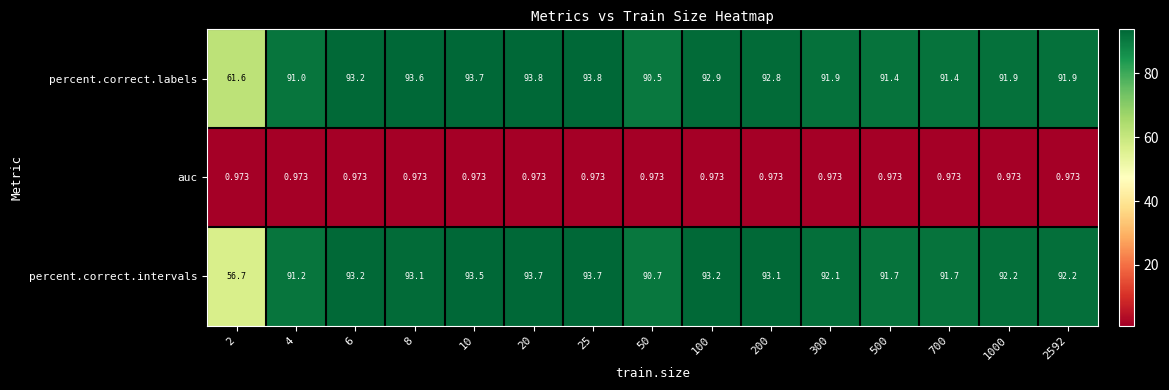

Rank the series at 300 from lowest to highest value.

auc, percent.correct.labels, percent.correct.intervals